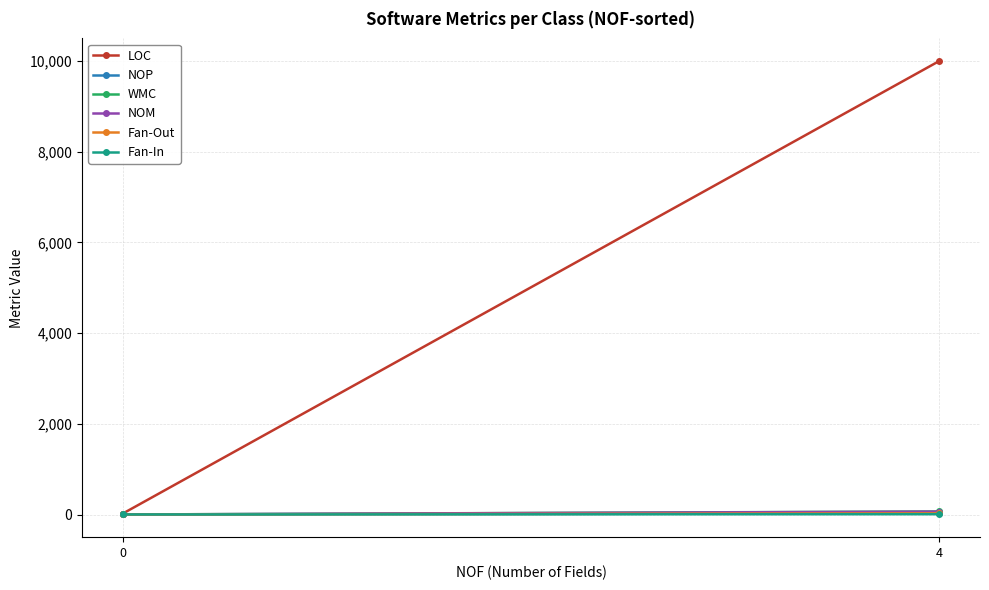

At which label does Fan-Out reach its peak?

4